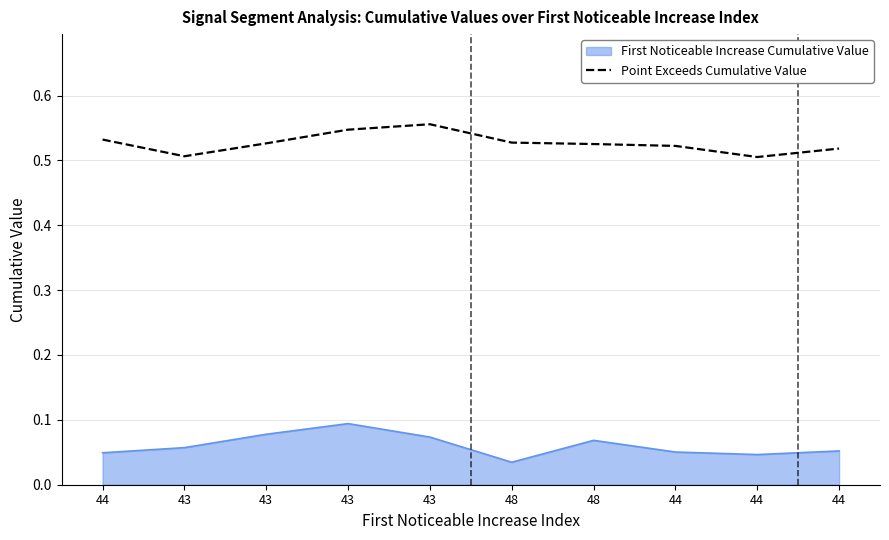

What are all the series names shown in the legend?

First Noticeable Increase Cumulative Value, Point Exceeds Cumulative Value